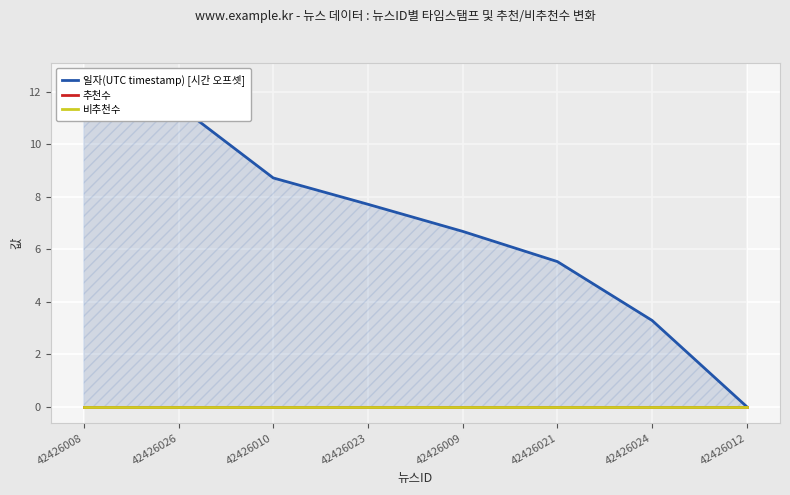

Which series changed the most between 42426010 and 42426009?

일자(UTC timestamp) [시간 오프셋]